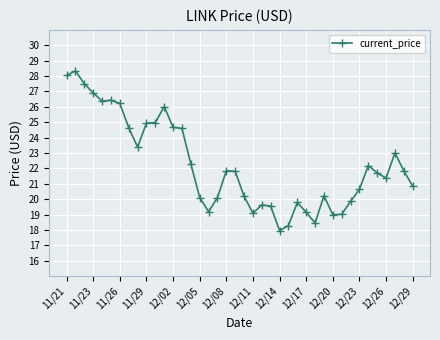

What is the difference between the maximum and minimum values?

10.4